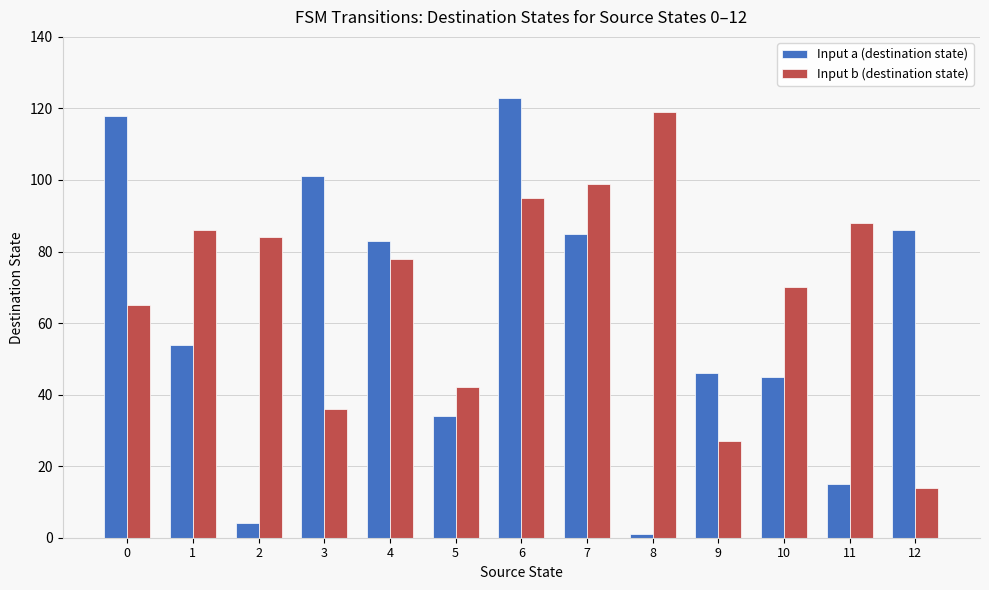

The value of Input a (destination state) at 5 is 34. True or false?

True